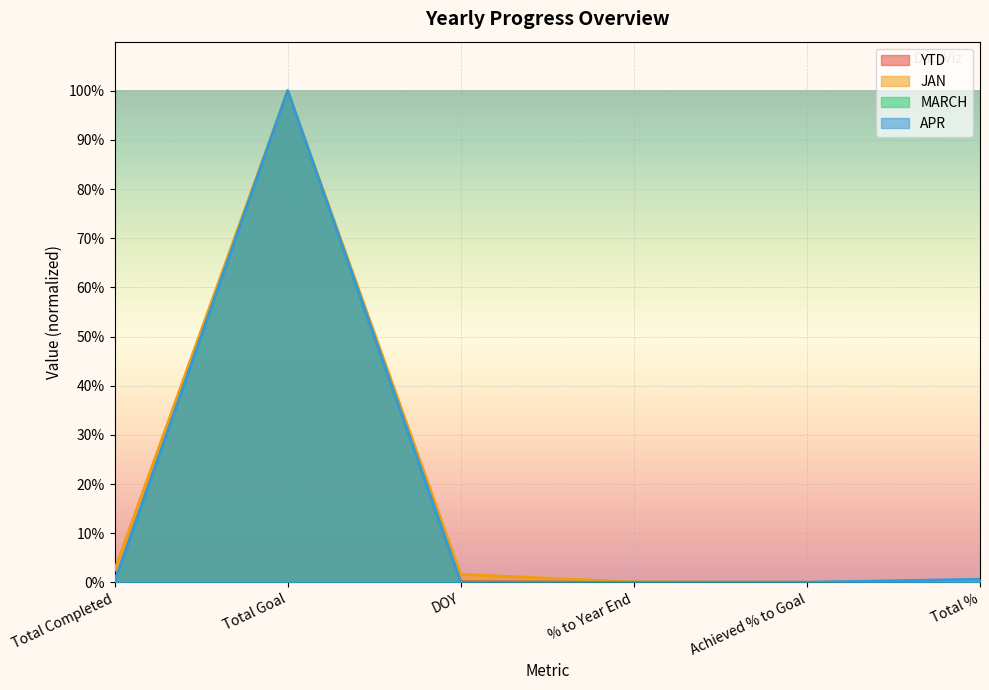

Is it true that MARCH equals 0.4 at Achieved % to Goal?

False